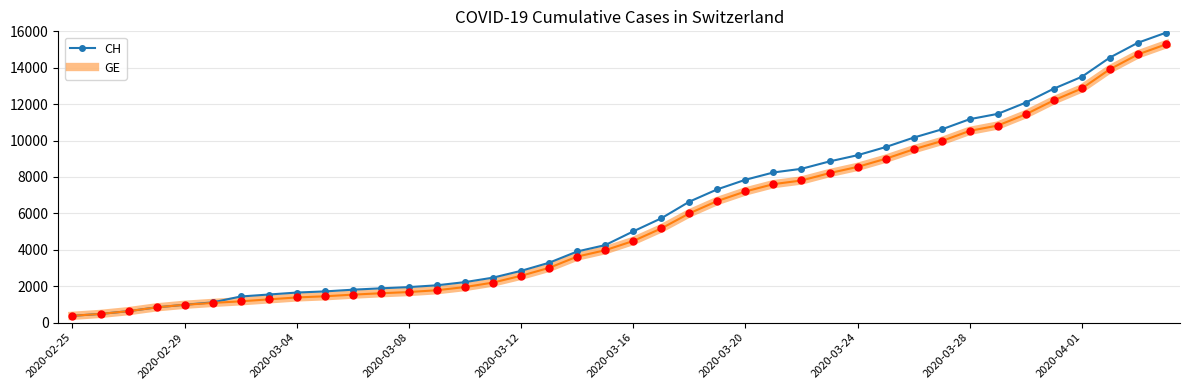

Which series has the largest range (max minus min)?

CH